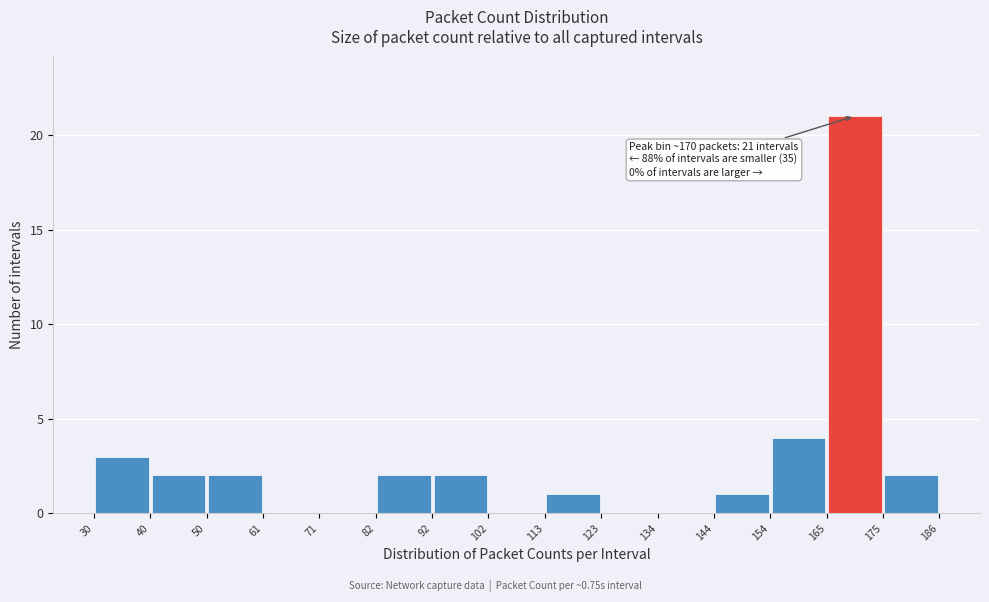

Which range on the x-axis has the tallest bar?

165 to 175